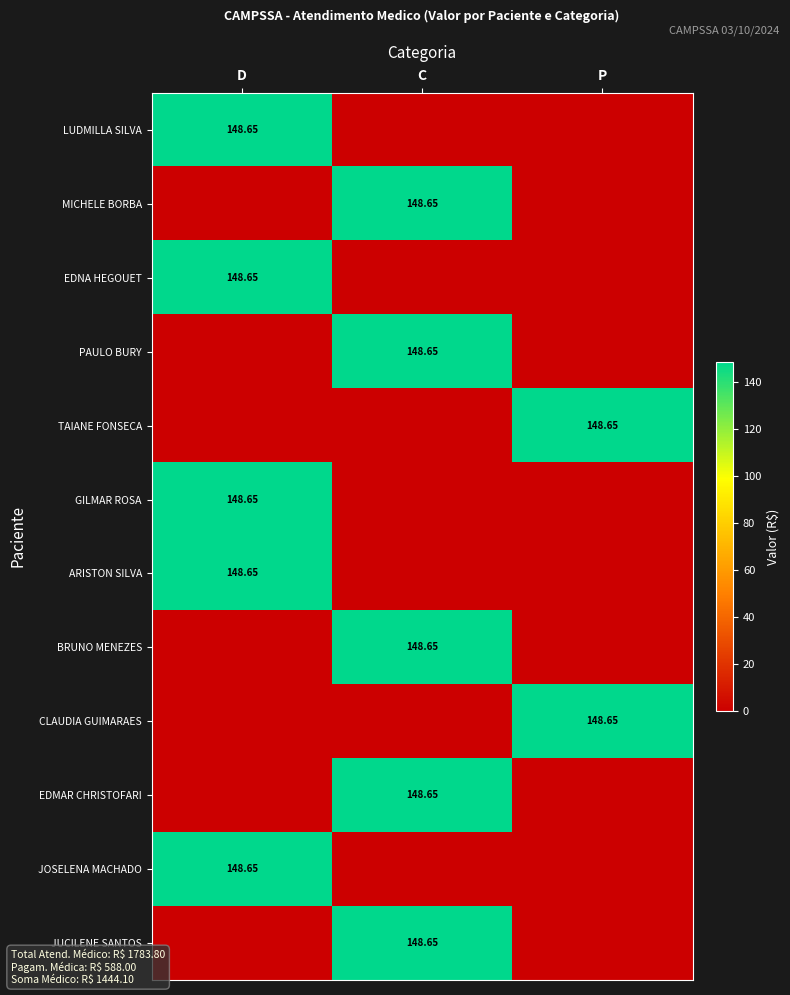

List the series in order of their peak value, lowest first.

LUDMILLA SILVA, MICHELE BORBA, EDNA HEGOUET, PAULO BURY, TAIANE FONSECA, GILMAR ROSA, ARISTON SILVA, BRUNO MENEZES, CLAUDIA GUIMARAES, EDMAR CHRISTOFARI, JOSELENA MACHADO, JUCILENE SANTOS